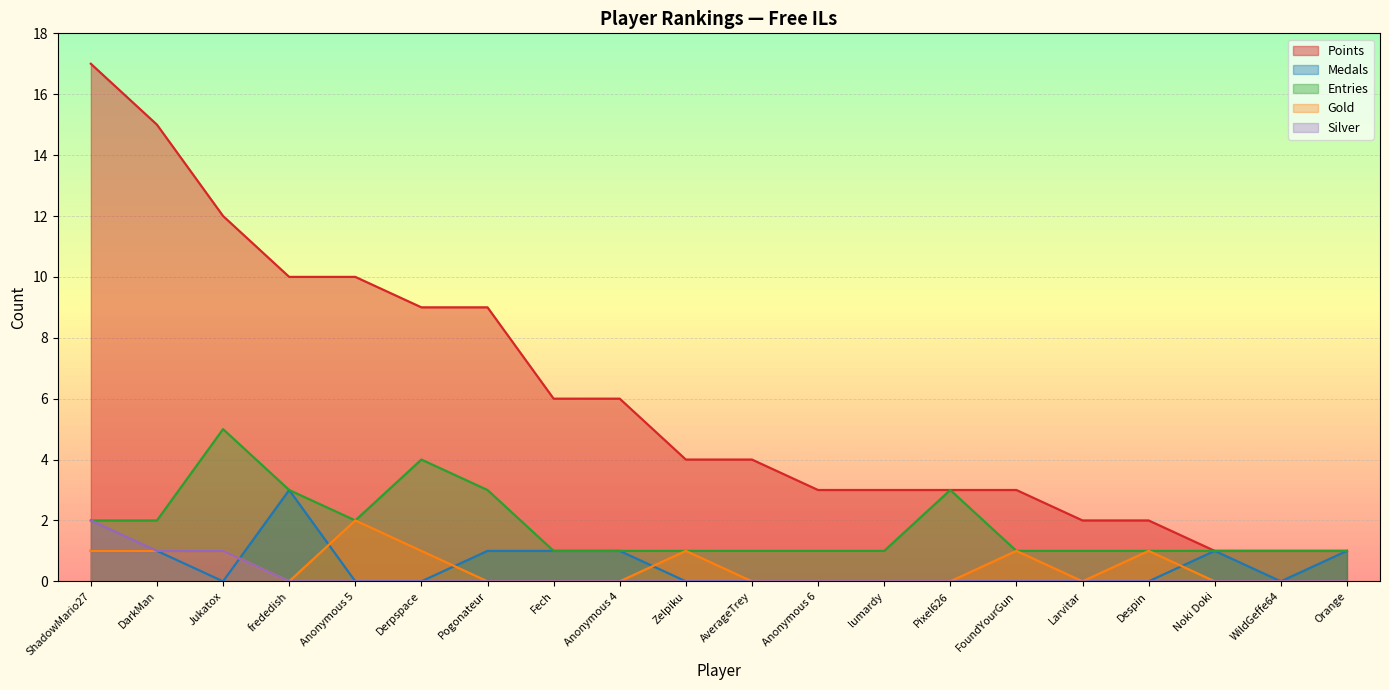

After their last crossing, which series has the higher values: Gold or Medals?

Medals